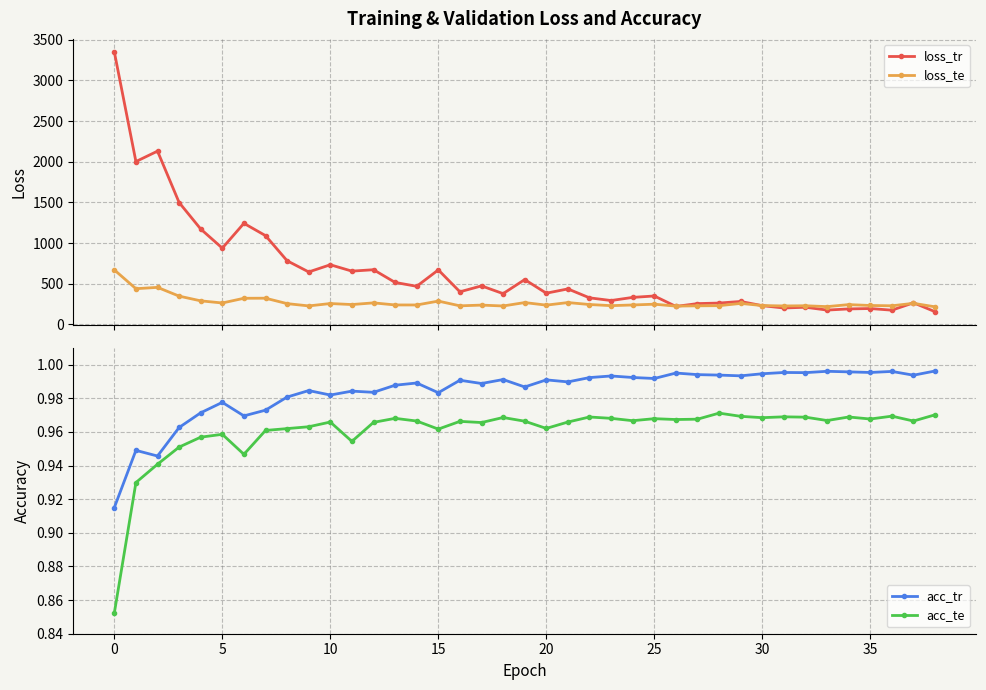

What is the value of the loss_te point at the 39th from the left?

215.2